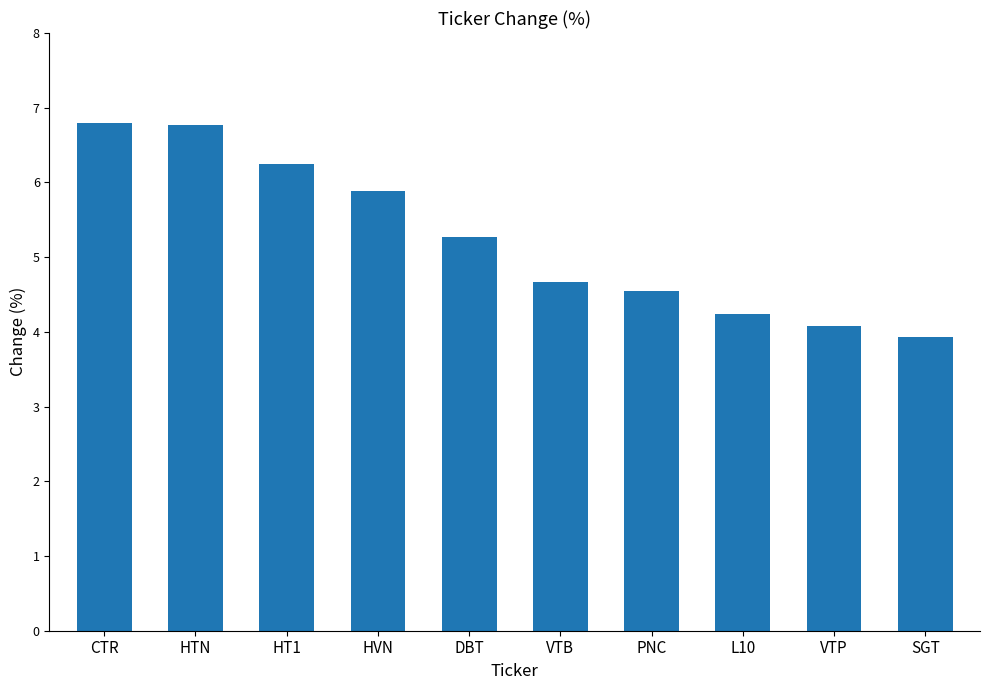

What is the ratio of the value at HVN to the value at L10?

1.4